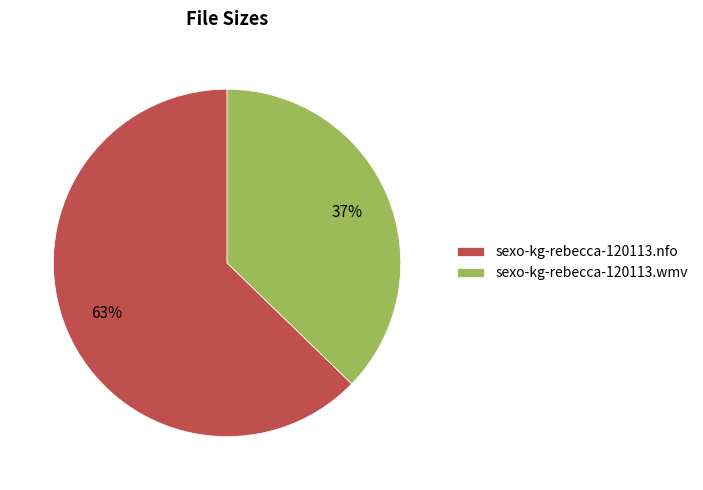

How many slices are in this pie chart?

2